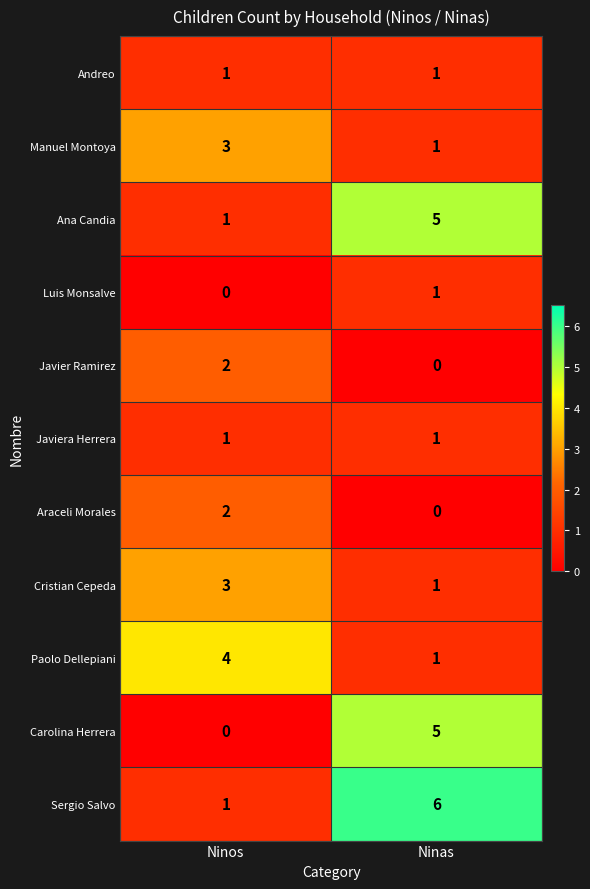

What is the greatest value displayed?

6